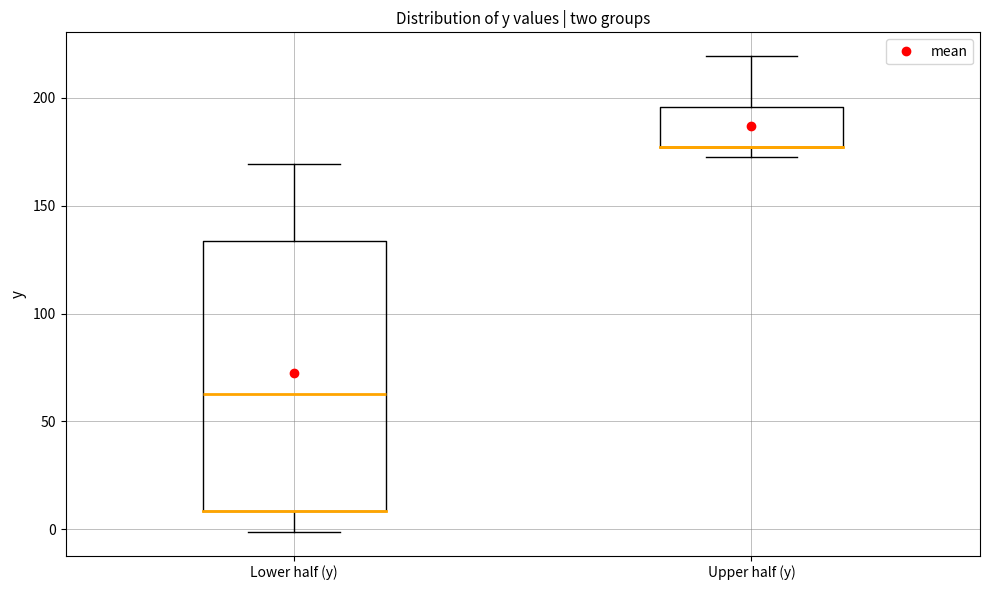

Where does the lower whisker of the box for Lower half (y) end on the y-axis? The values are not printed on the chart, so give them approximately, as read against the axis.

0